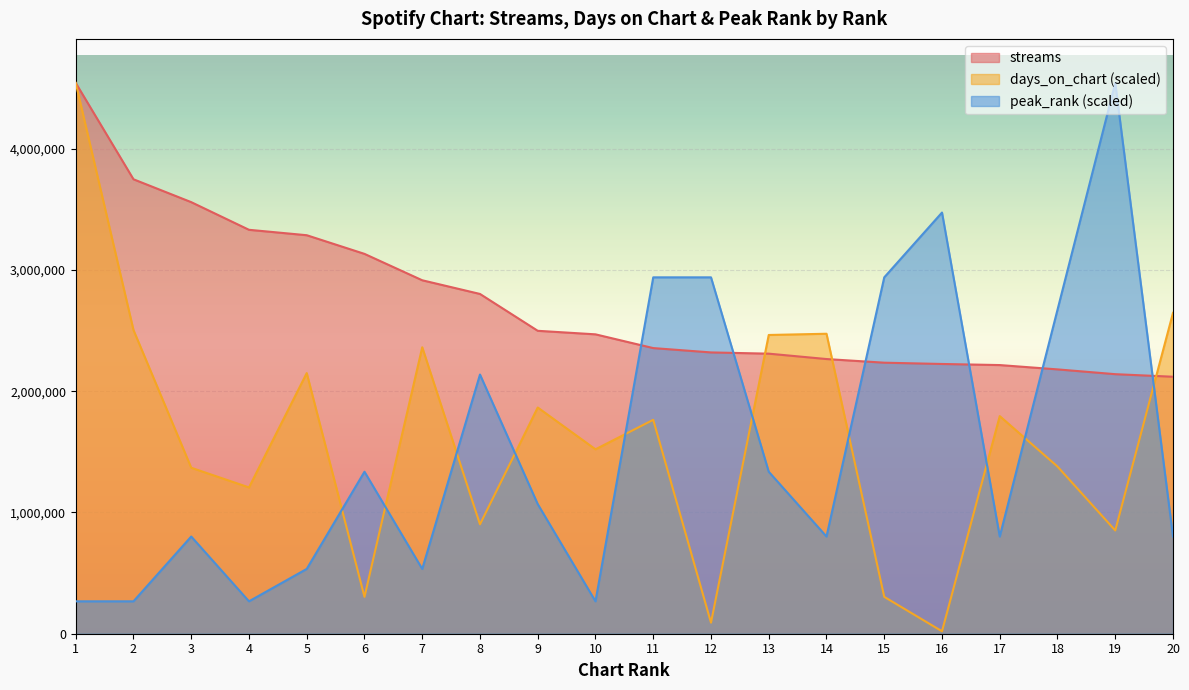

Which series ends up on top after the final intersection of peak_rank and days_on_chart?

days_on_chart